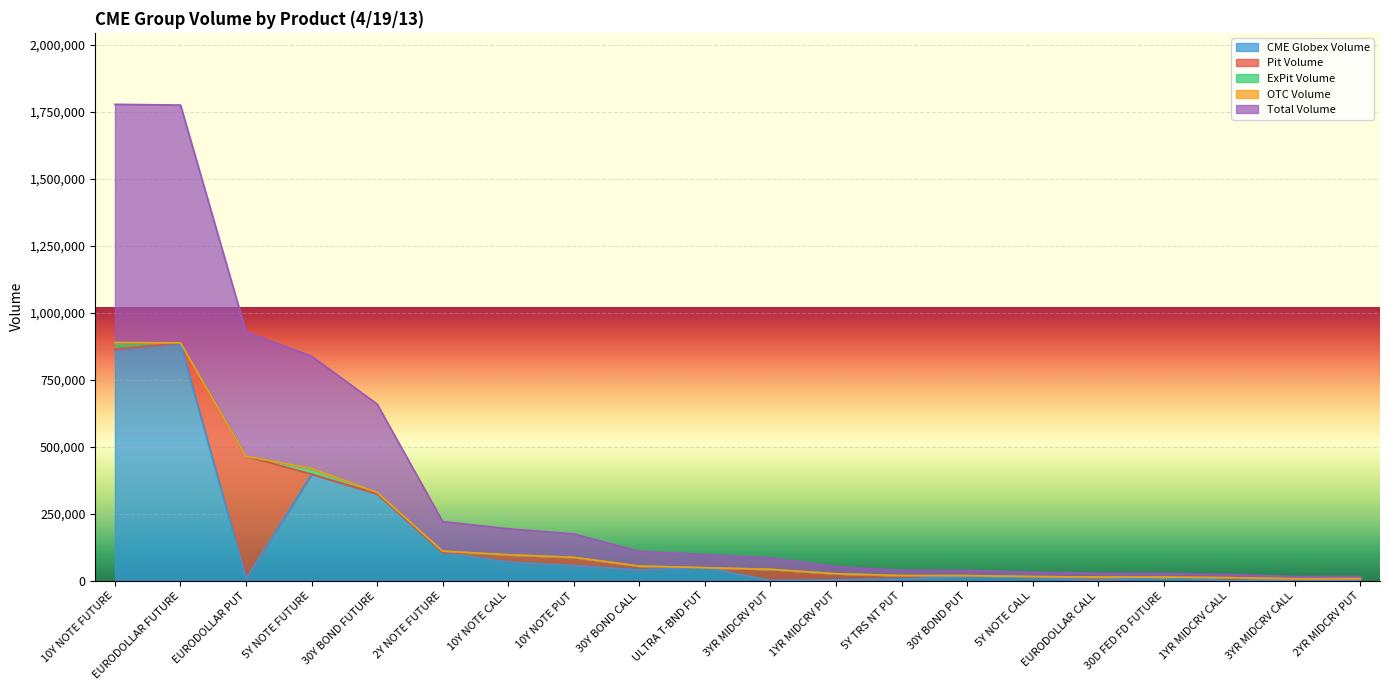

What position from the right is 10Y NOTE CALL?

14